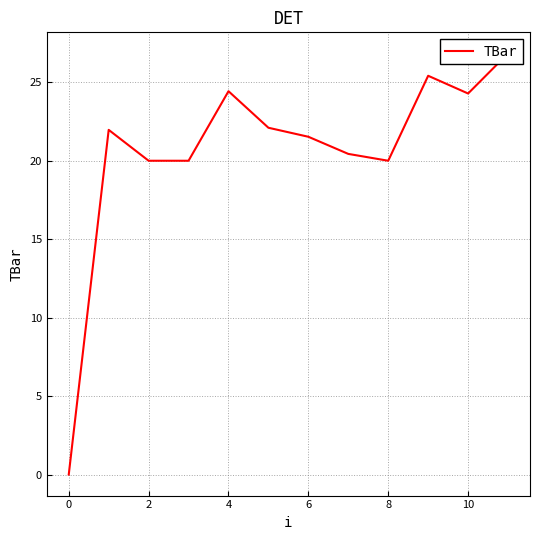

The chart shows a value of -13.4 at 0. True or false?

False